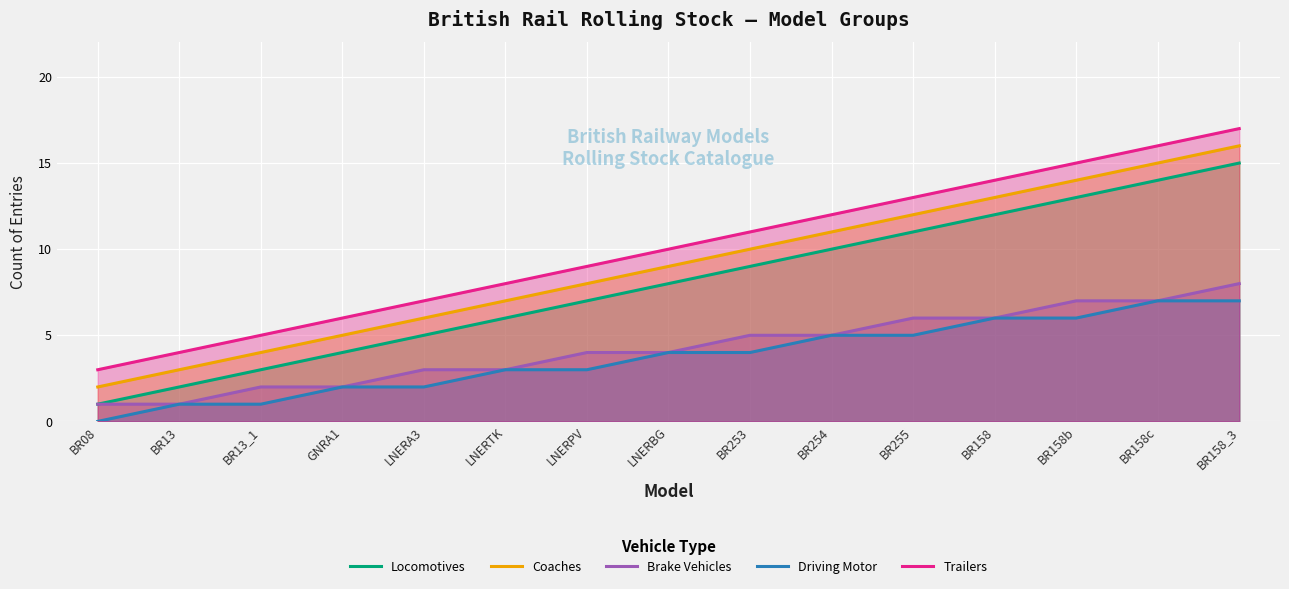

How many lines are shown in the chart?

5